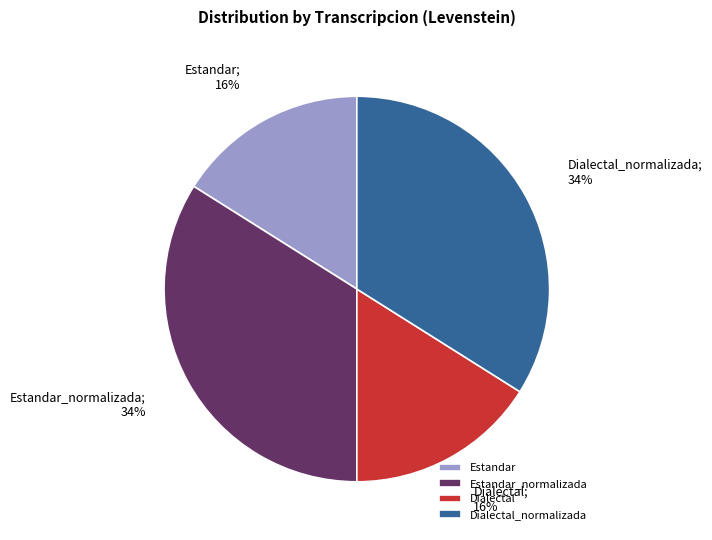

Is it true that Dialectal_normalizada is 34% of the pie?

True